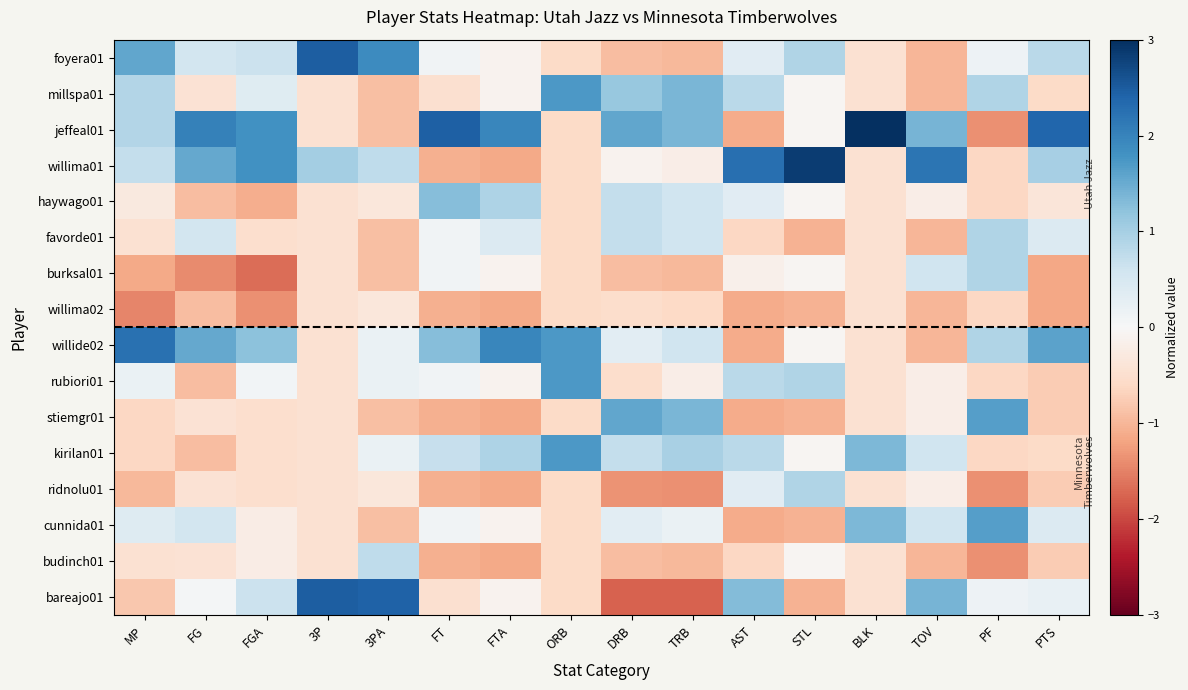

What is the spread (max minus min) of values at PTS?

3.5